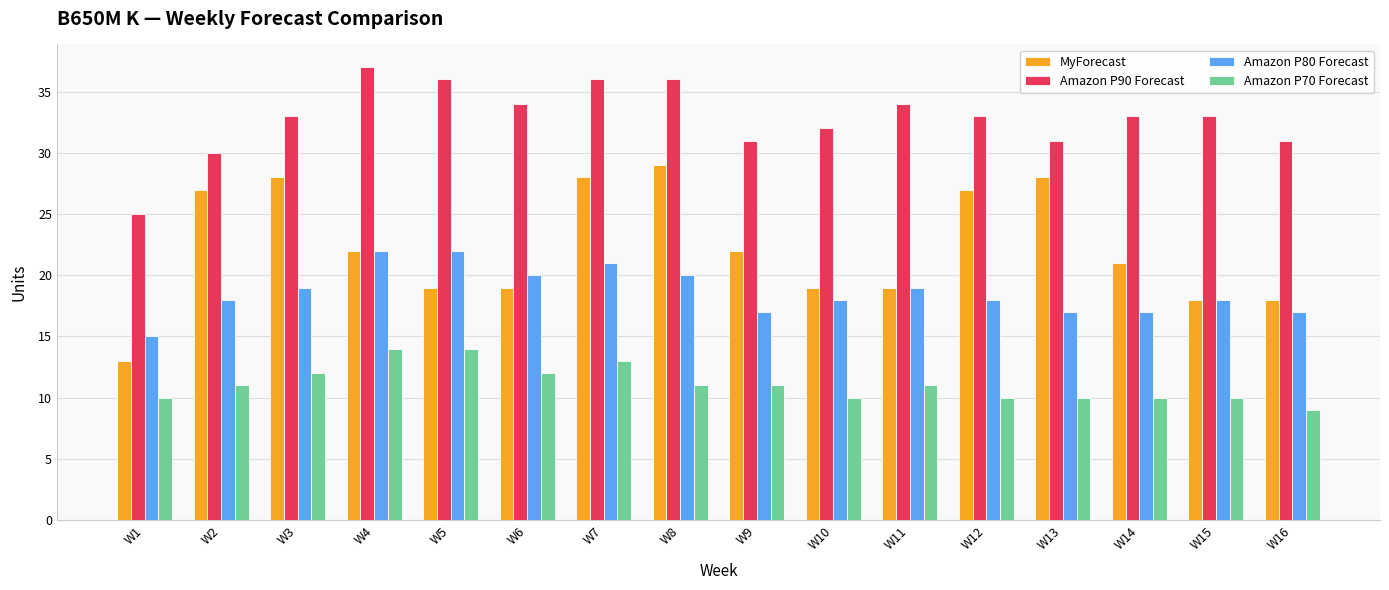

What is the approximate value of Amazon P90 Forecast at W11, to the nearest 10?

30